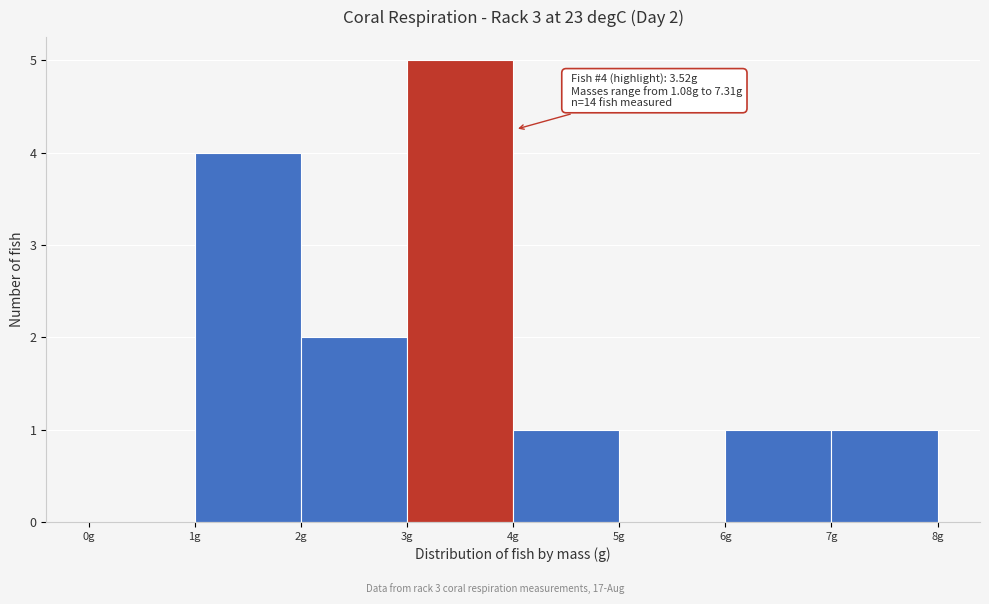

Over which range of the x-axis is the bar tallest?

3 to 4